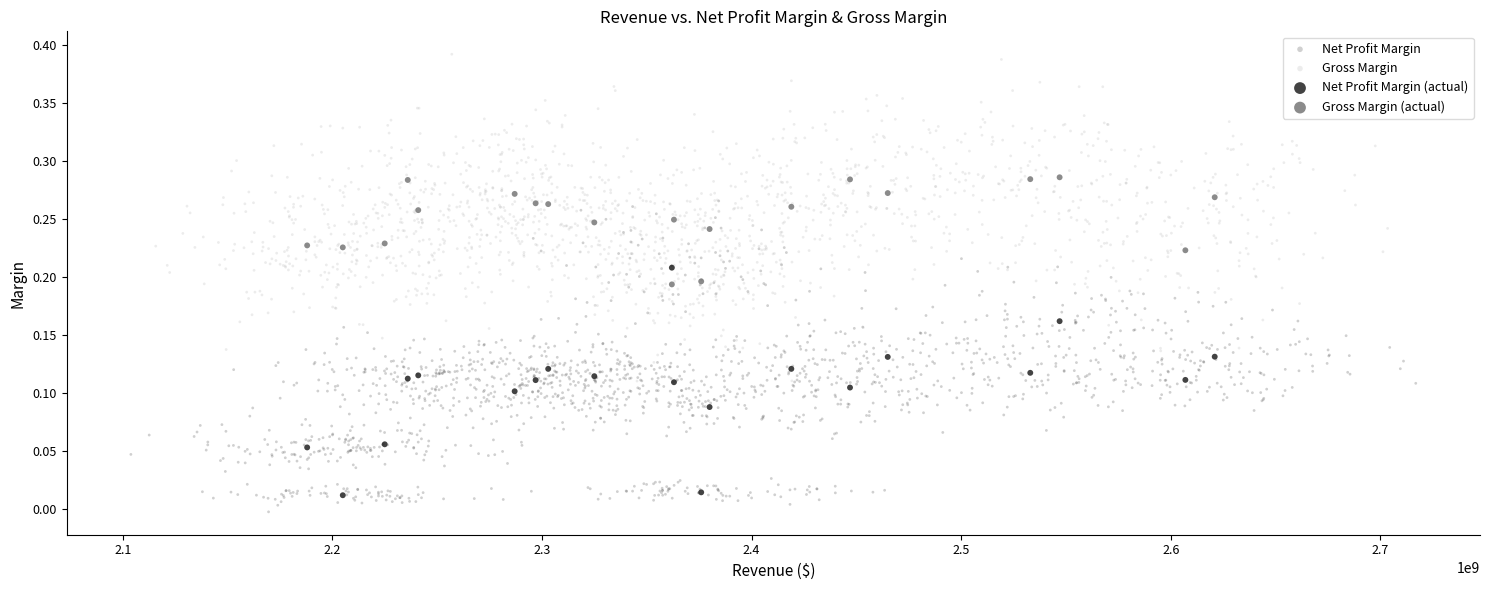

Which series contains the highest Y value?

Gross Margin